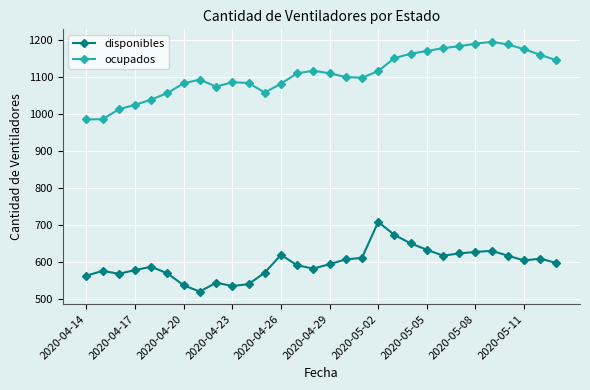

Rank the series by their average value, from highest to lowest.

ocupados, disponibles